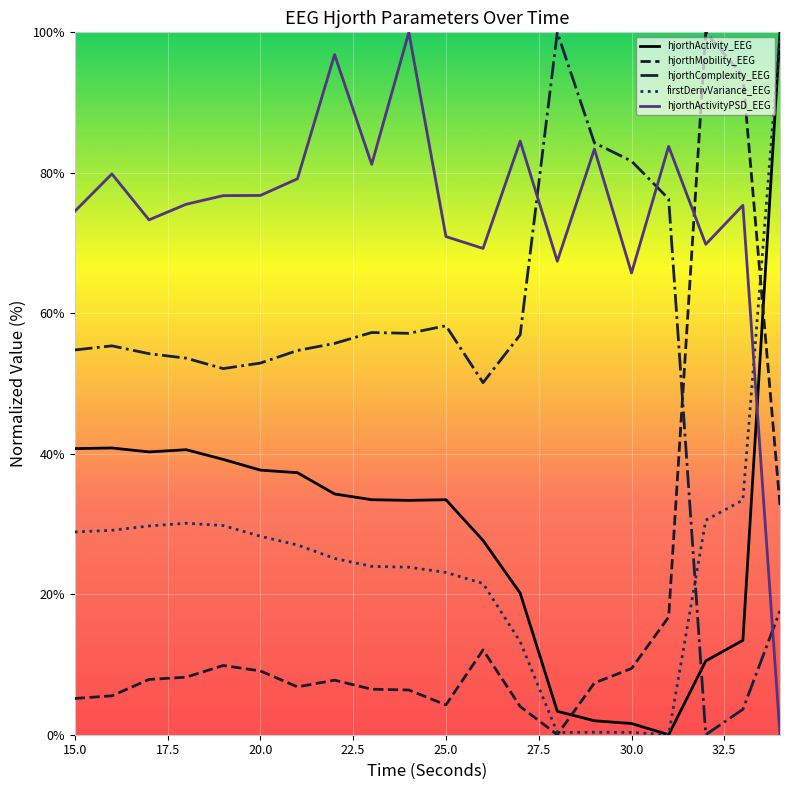

Which series has the largest total across all categories?

hjorthActivityPSD_EEG